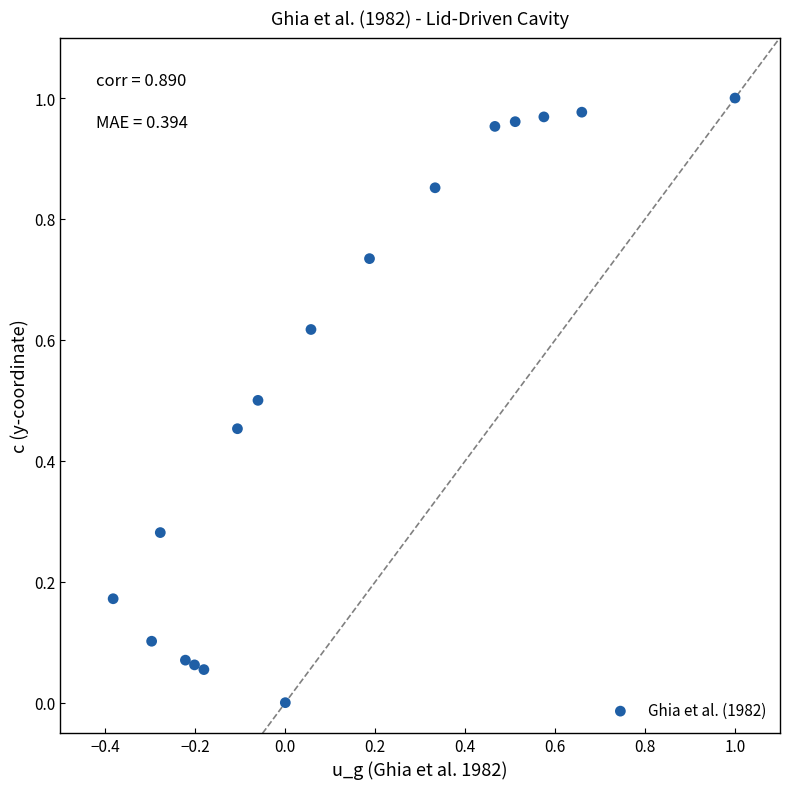

What is the range of X values (max minus min)?

1.4